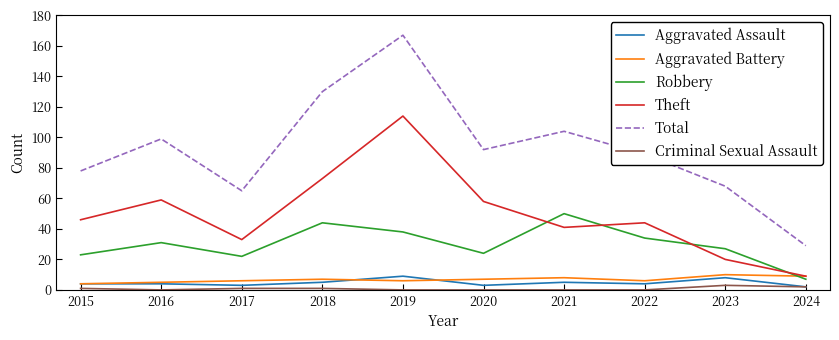

At 2020, list the series in order from largest to smallest.

Total, Theft, Robbery, Aggravated Battery, Aggravated Assault, Criminal Sexual Assault